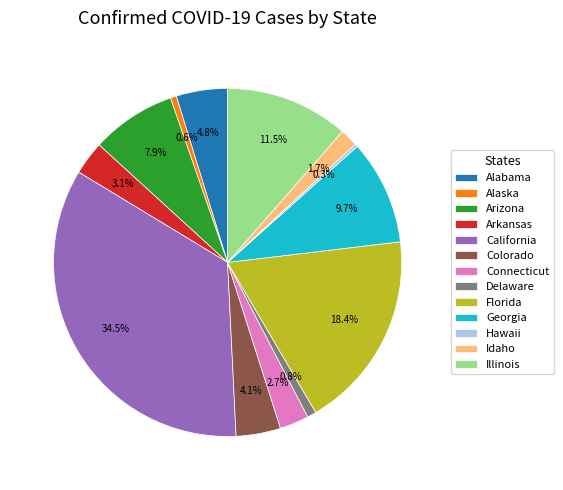

To the nearest percent, what is the difference between the largest and smallest slice percentages?

34%